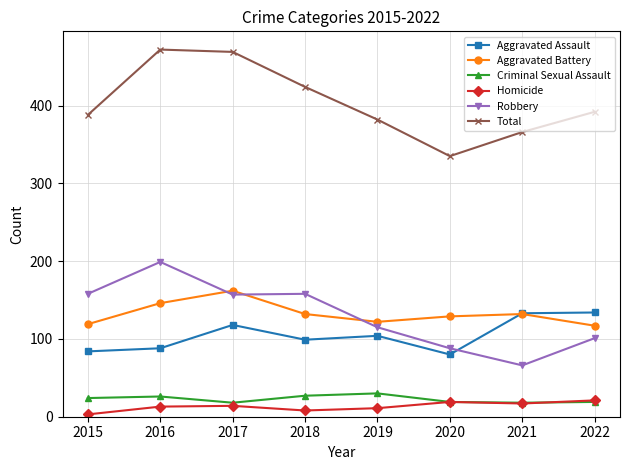

What is the difference between the highest and lowest values at 2017?

455